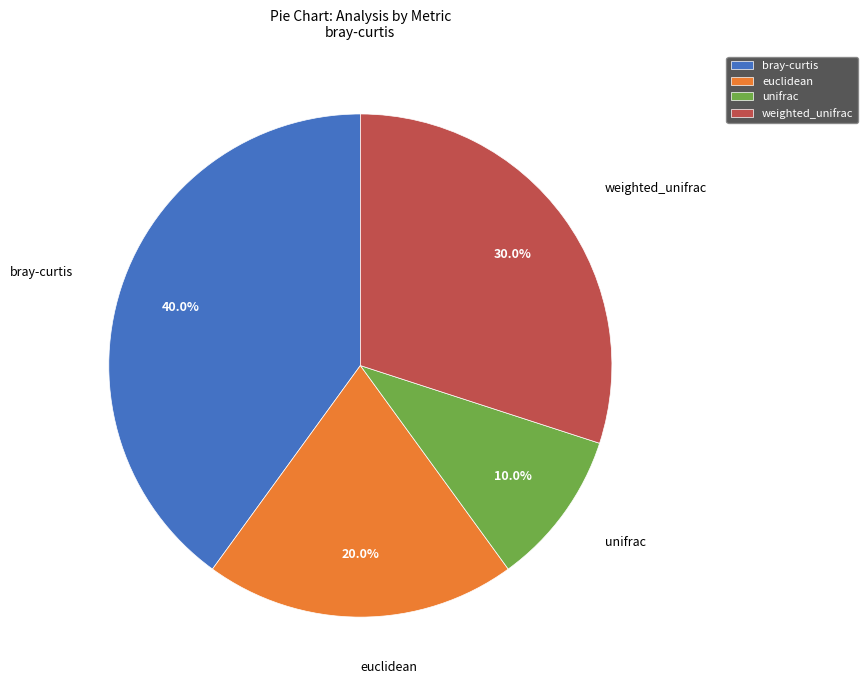

What is the ratio of the value at unifrac to the value at weighted_unifrac?

0.3